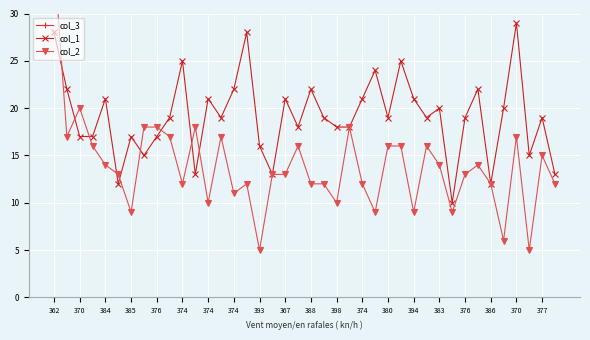

What is the minimum value for col_1?

10